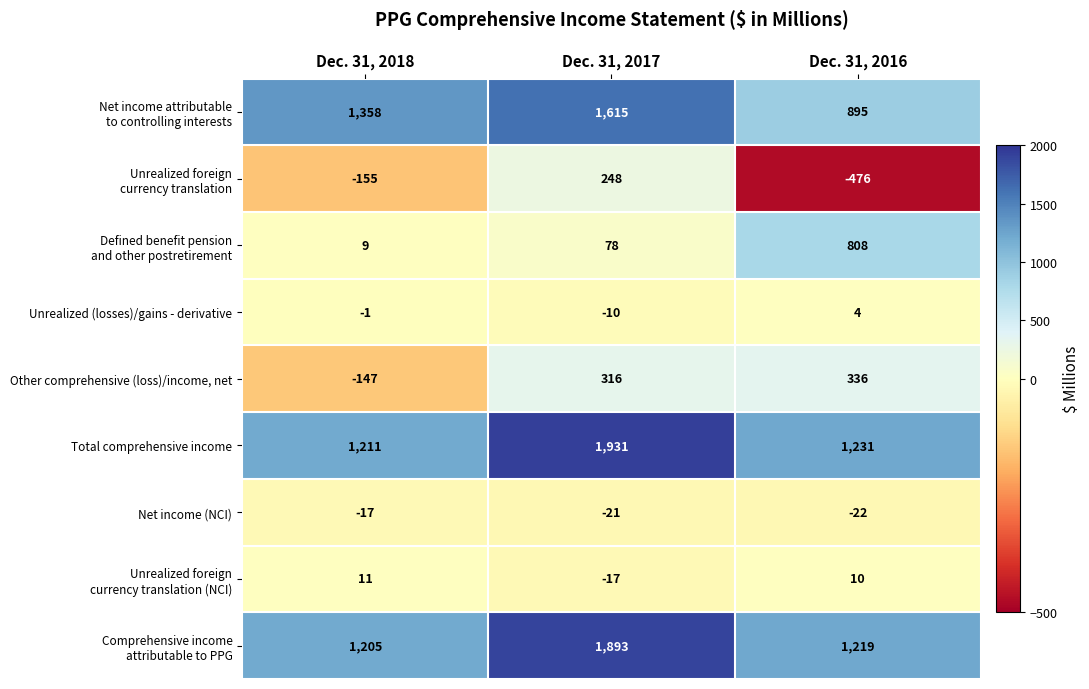

Between Dec. 31, 2018 and Dec. 31, 2017, which series saw the biggest shift?

Total comprehensive income